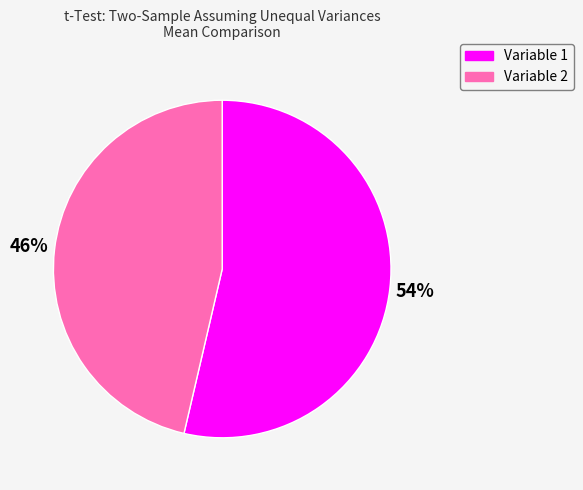

What is the smallest slice in the pie chart?

Variable 2